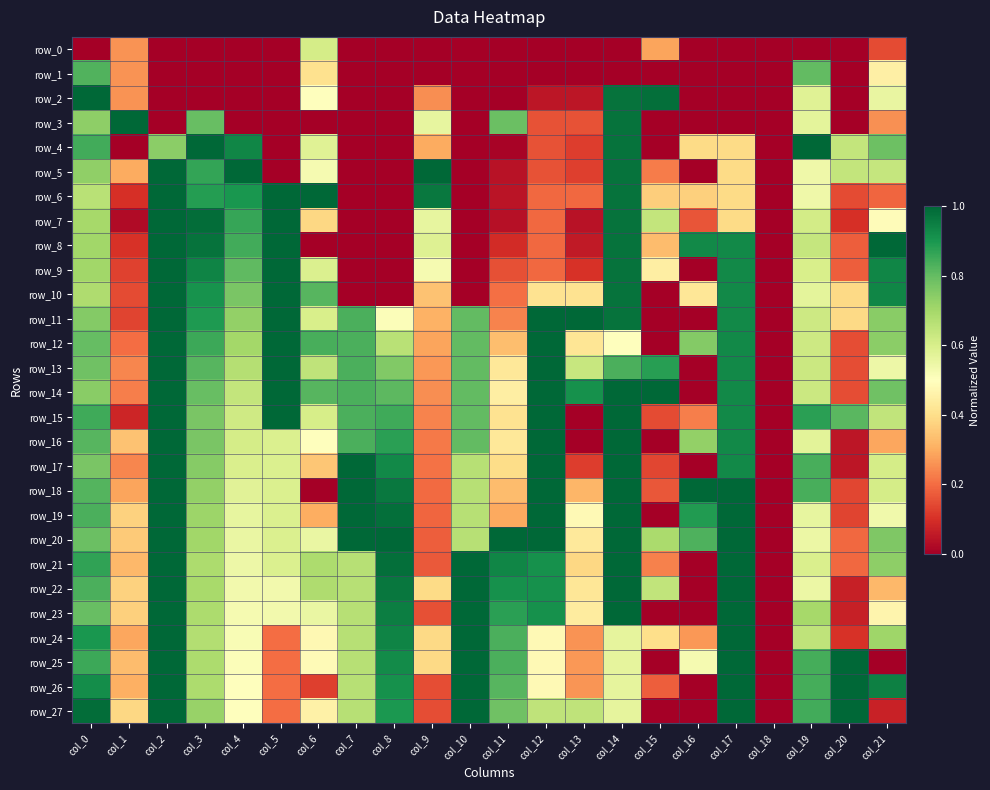

How many data points does each series have?

22